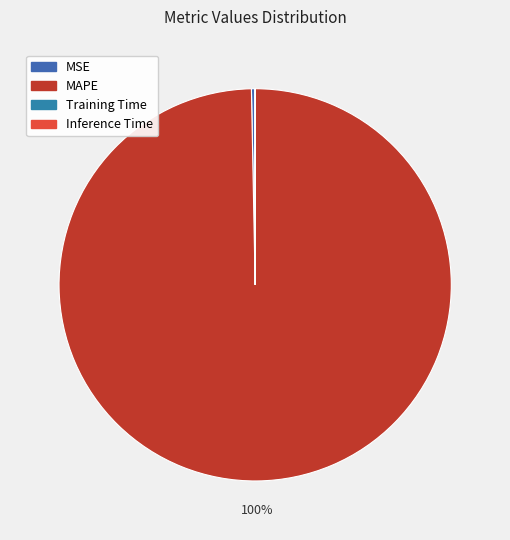

To the nearest percent, what is the difference between the MSE and MAPE slice percentages?

99%